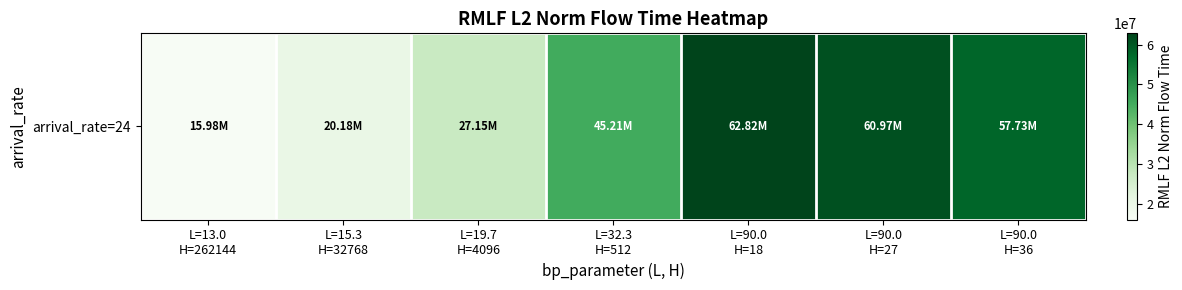

At which category does the chart reach its peak across all series?

L=90.0
H=18